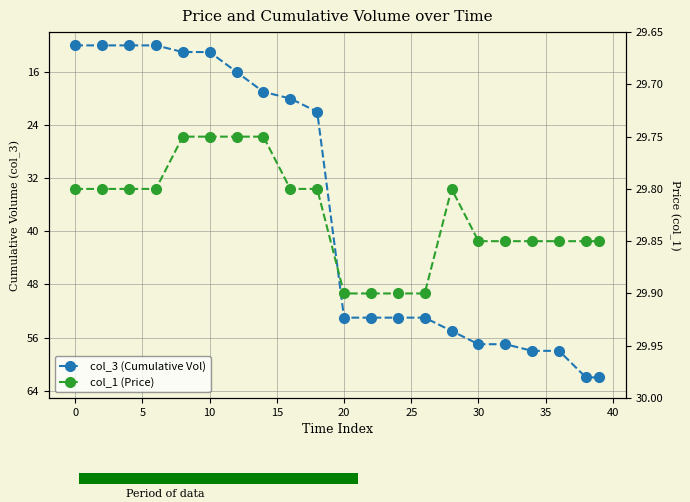

Count the col_1 (Price) values in the range 29 to 30.

21